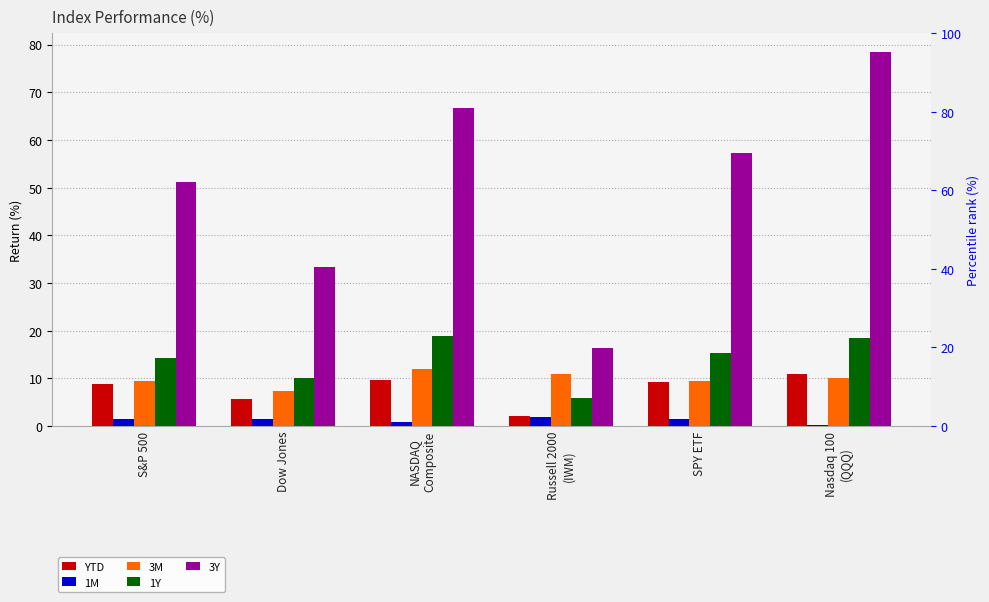

Reading right to left, what are all the values shown in this chart?

YTD: Nasdaq 100
(QQQ)=10.9	SPY ETF=9.2	Russell 2000
(IWM)=2.0	NASDAQ
Composite=9.6	Dow Jones=5.6	S&P 500=8.7
1M: Nasdaq 100
(QQQ)=0.3	SPY ETF=1.5	Russell 2000
(IWM)=1.8	NASDAQ
Composite=0.9	Dow Jones=1.4	S&P 500=1.4
3M: Nasdaq 100
(QQQ)=10.1	SPY ETF=9.4	Russell 2000
(IWM)=10.9	NASDAQ
Composite=11.9	Dow Jones=7.4	S&P 500=9.5
1Y: Nasdaq 100
(QQQ)=18.4	SPY ETF=15.3	Russell 2000
(IWM)=6.0	NASDAQ
Composite=18.8	Dow Jones=10.0	S&P 500=14.3
3Y: Nasdaq 100
(QQQ)=78.5	SPY ETF=57.3	Russell 2000
(IWM)=16.4	NASDAQ
Composite=66.6	Dow Jones=33.3	S&P 500=51.3